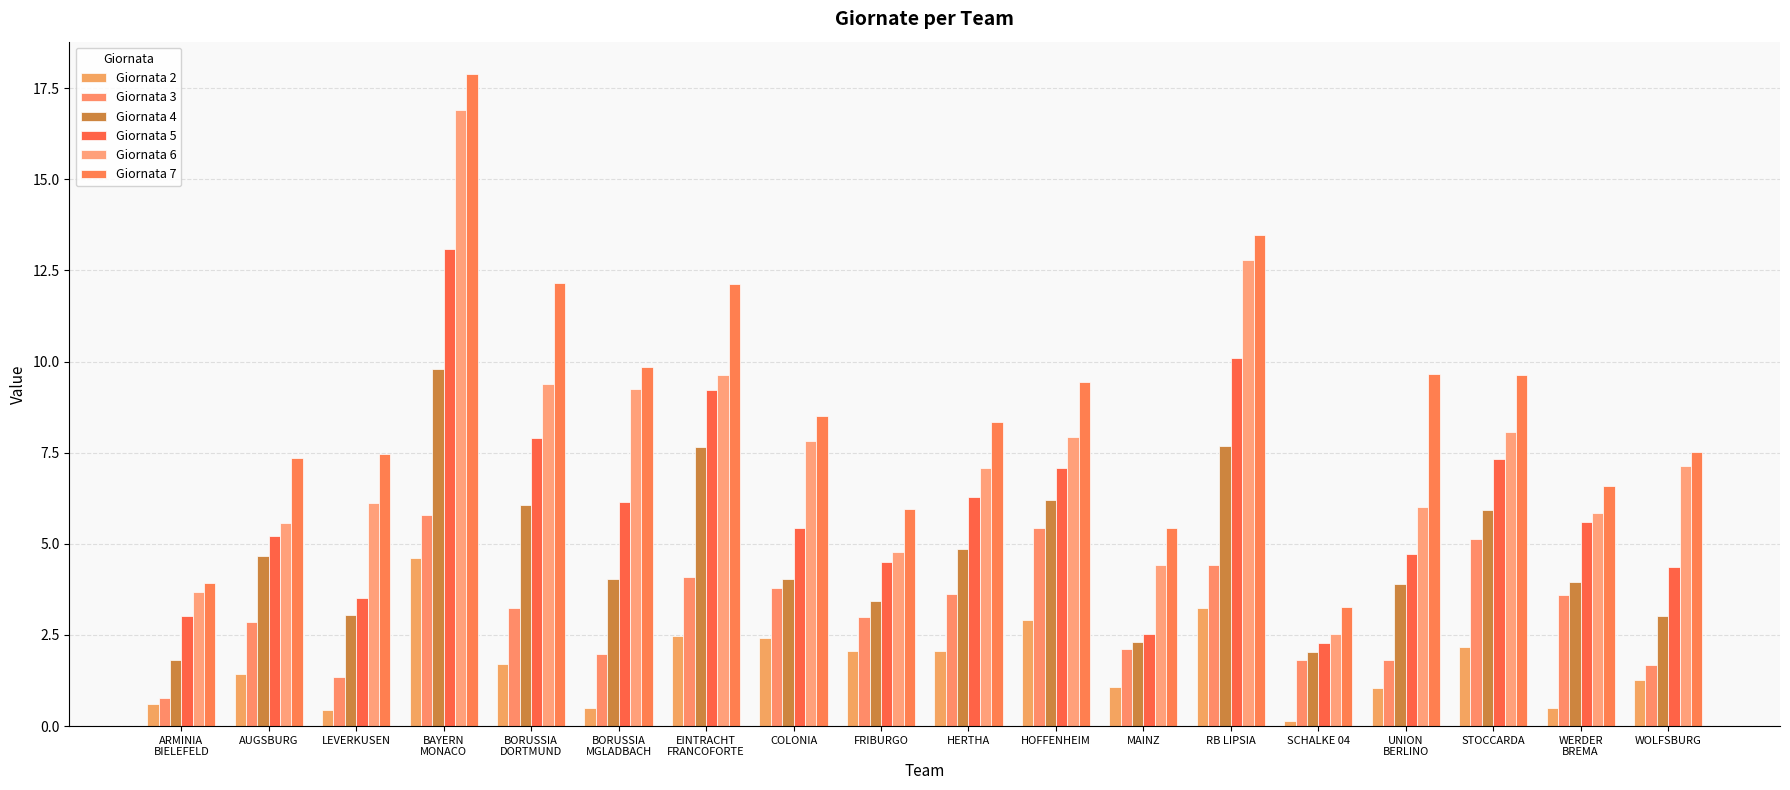

Rank the series by their average value, from lowest to highest.

Giornata 2, Giornata 3, Giornata 4, Giornata 5, Giornata 6, Giornata 7